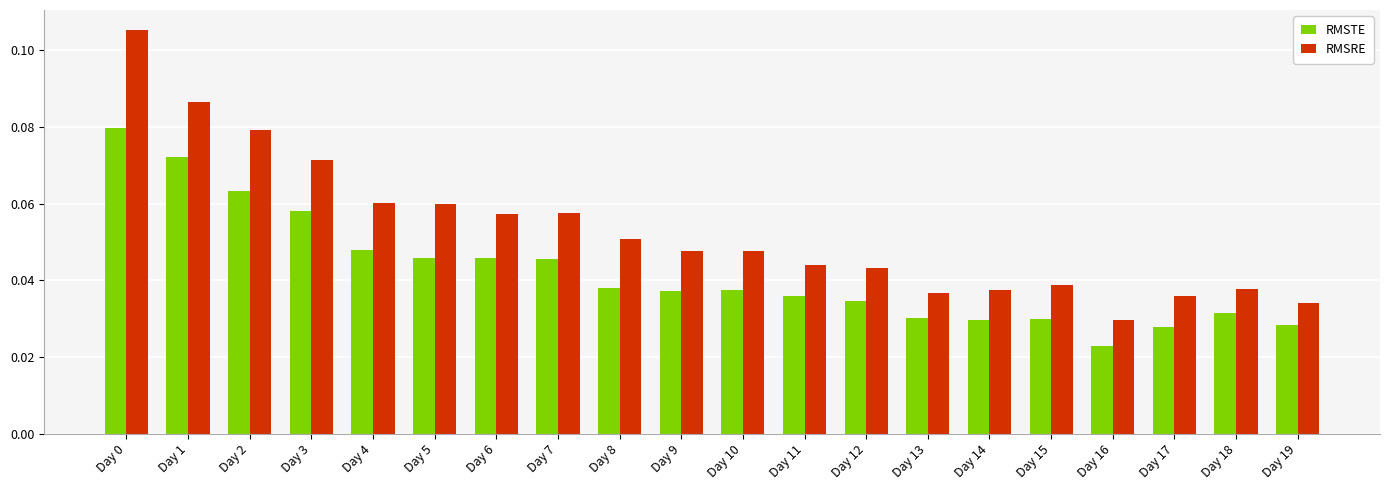

Count the RMSTE values in the range 0 to 1.

20